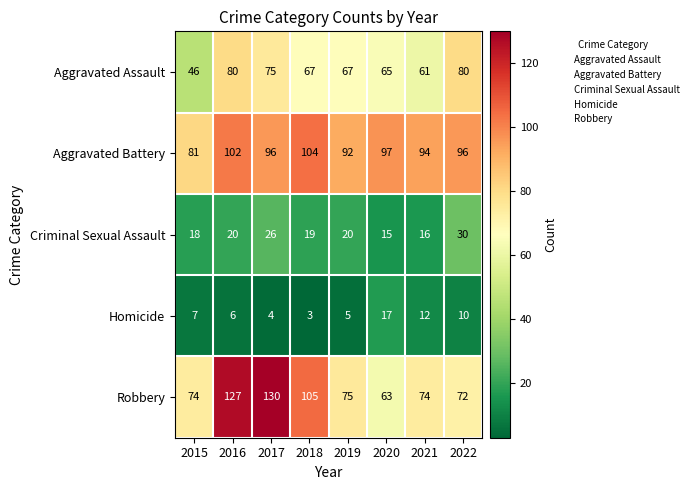

What value does the Aggravated Battery series have at 2018?

104